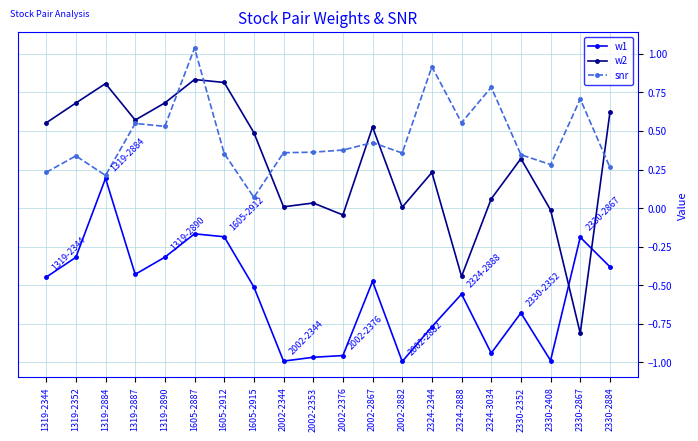

Is it true that snr equals 0.1 at 1319-2890?

False